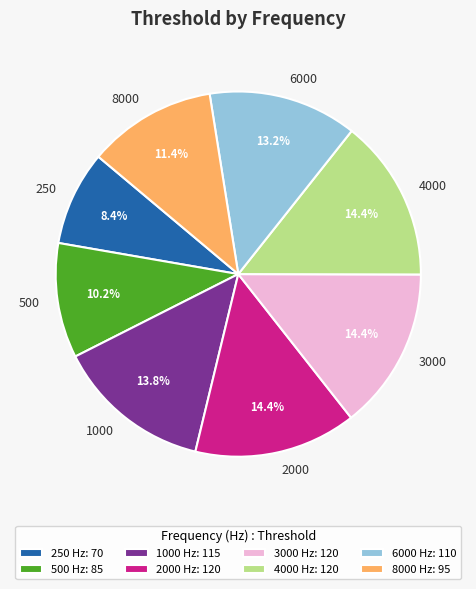

Does any single category account for the majority?

No